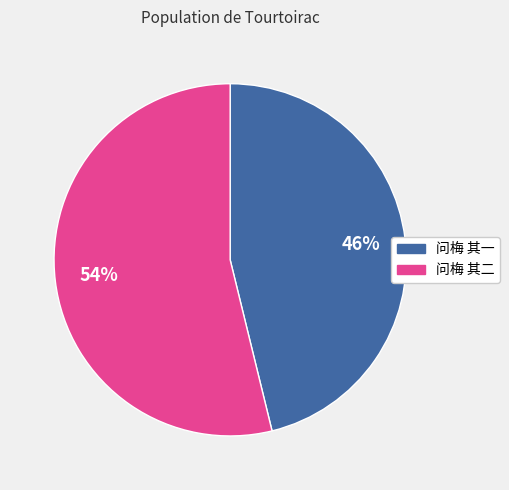

Combined, do 问梅 其二 and 问梅 其一 account for over 50%?

Yes